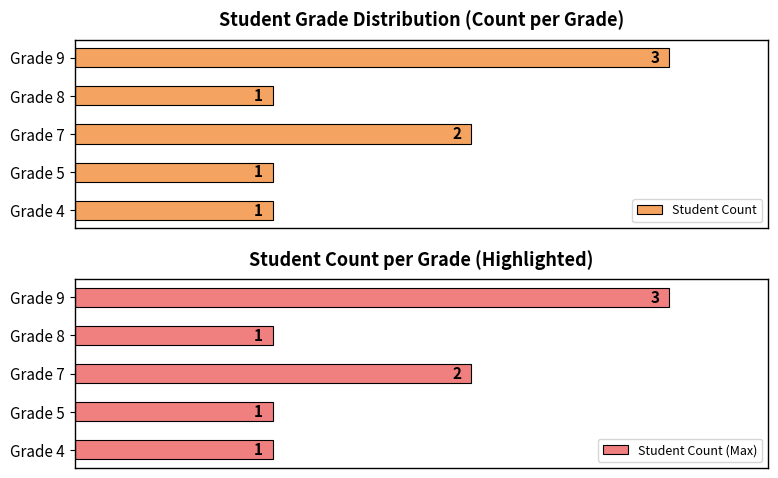

Reading right to left, transcribe all the data shown in this chart.

Student Count: 3	1	2	1	1
Student Count (Max): 3	1	2	1	1